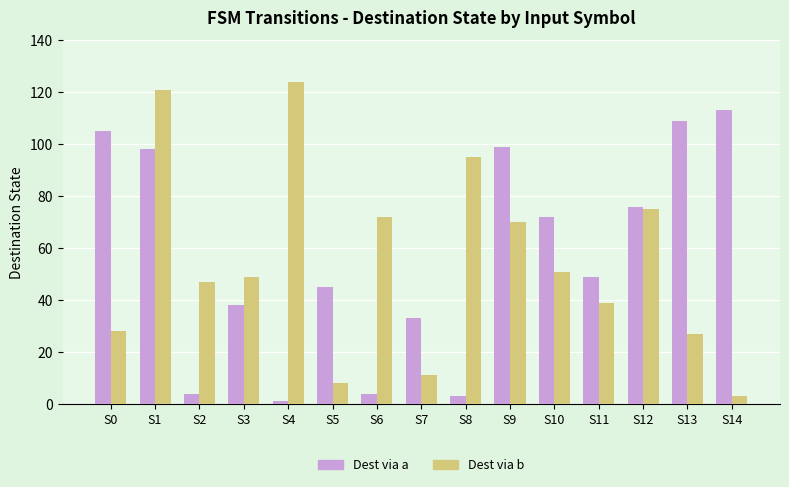

Is the value of Dest via b at S1 greater than the value of Dest via a at S6?

Yes